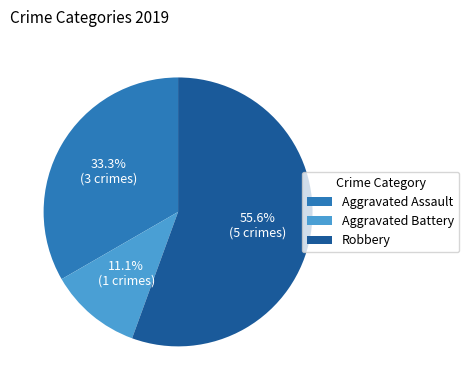

What is the ratio of the value at Robbery to the value at Aggravated Battery?

5.0